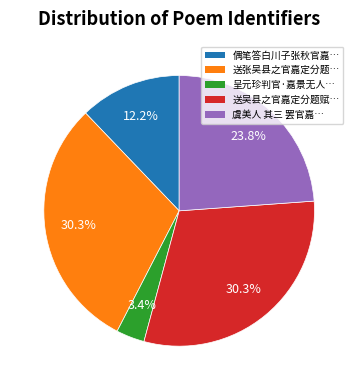

Is there any slice that represents more than half of the pie?

No